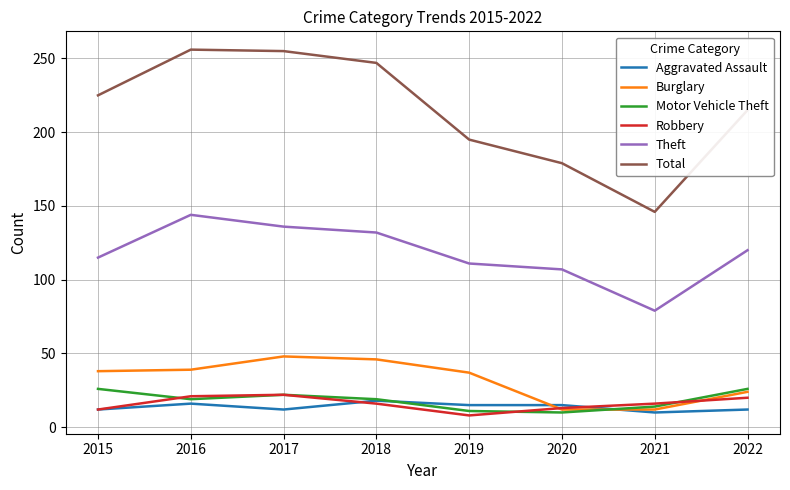

The value of Burglary at 2021 is 12. True or false?

True